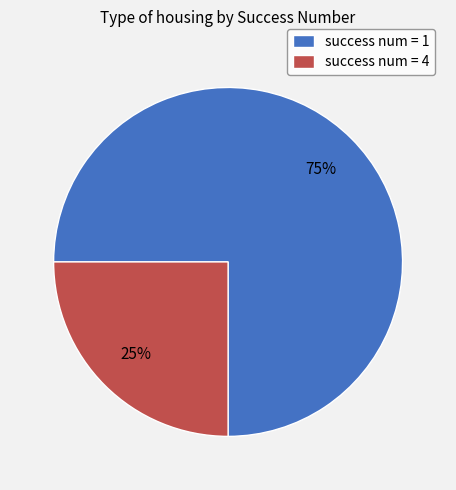

Count the number of slices in the pie.

2